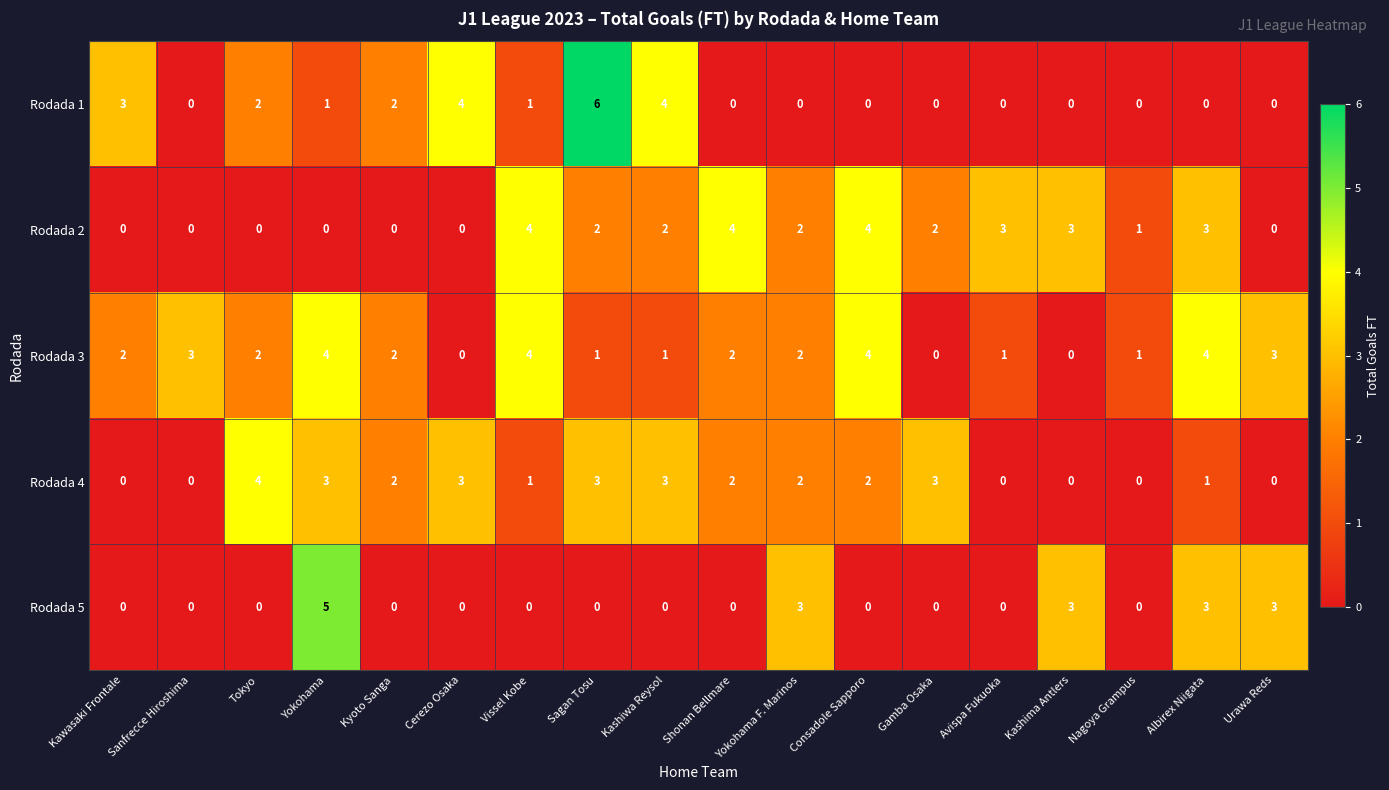

Where is Rodada 1 nearest to the value 3?

Kawasaki Frontale